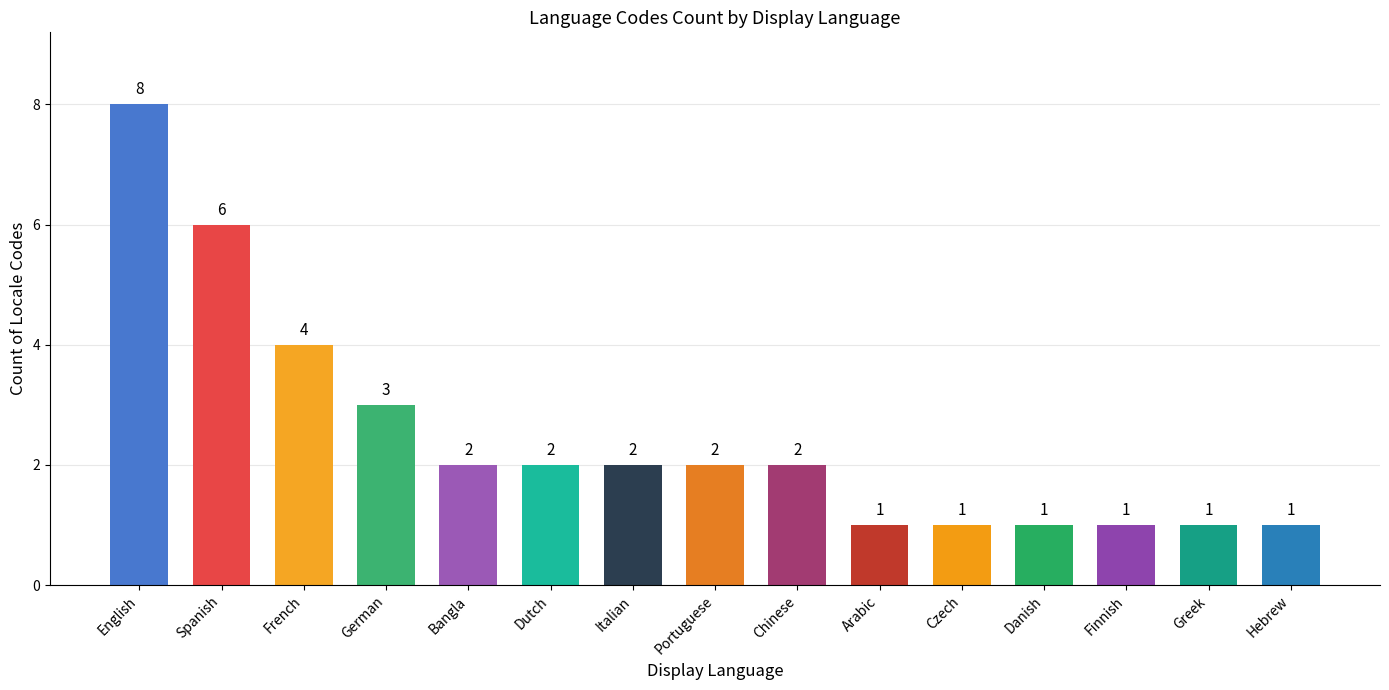

What is the maximum value shown in the chart?

8